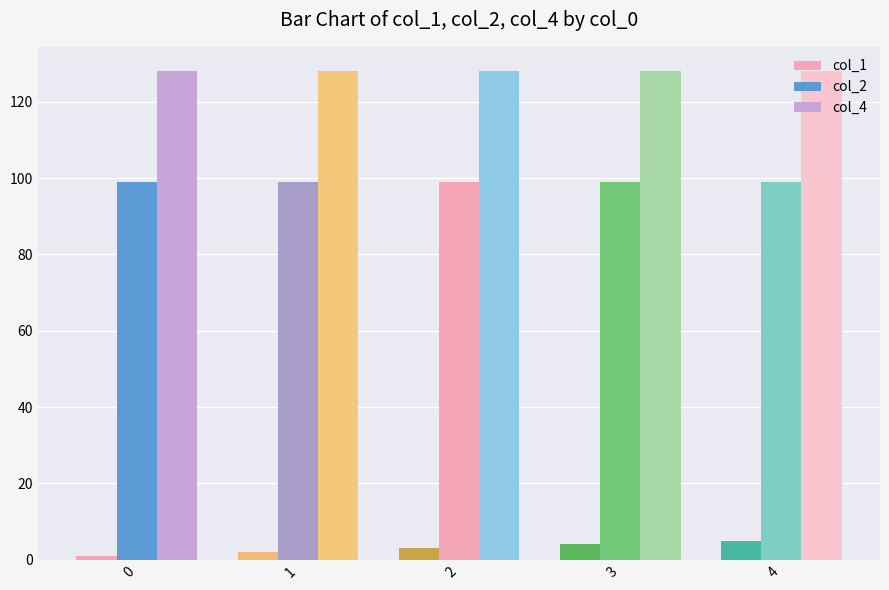

Are the bars horizontal?

No